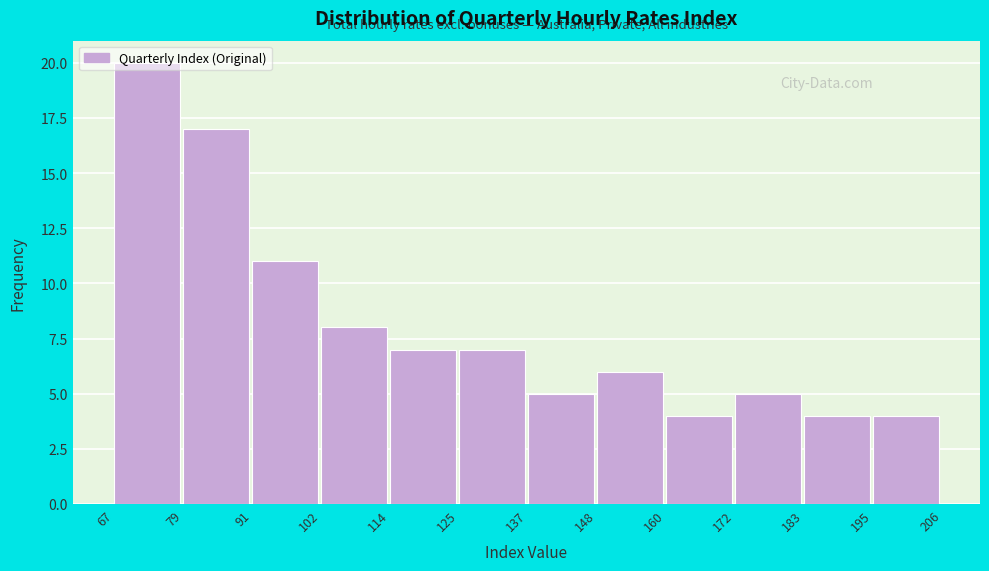

Reading left to right, list every bar in this chart as the range it spans on the x-axis followed by its height. The values are not printed on the chart, so give them approximately, as read against the axis.

67 to 79: 20
79 to 91: 17
91 to 102: 11
102 to 114: 8
114 to 125: 7
125 to 137: 7
137 to 148: 5
148 to 160: 6
160 to 172: 4
172 to 183: 5
183 to 195: 4
195 to 206: 4